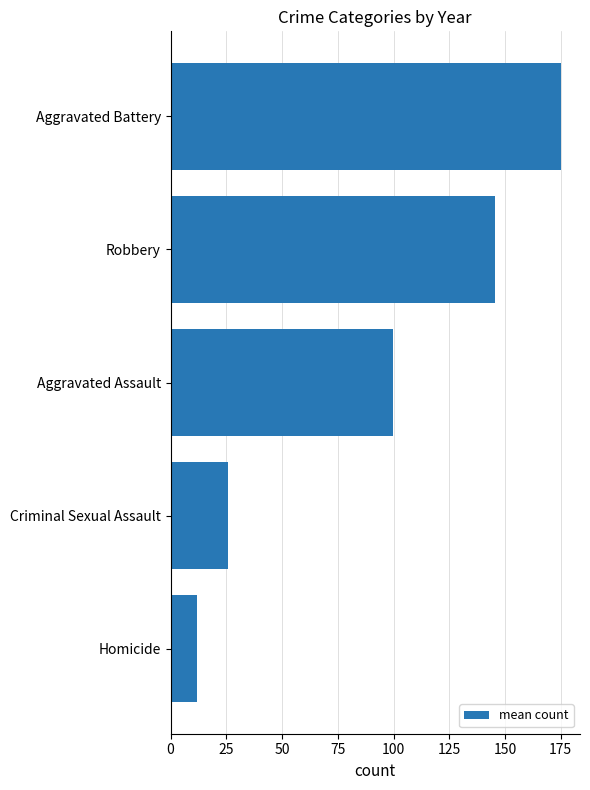

At which label is the value closest to 93?

Aggravated Assault